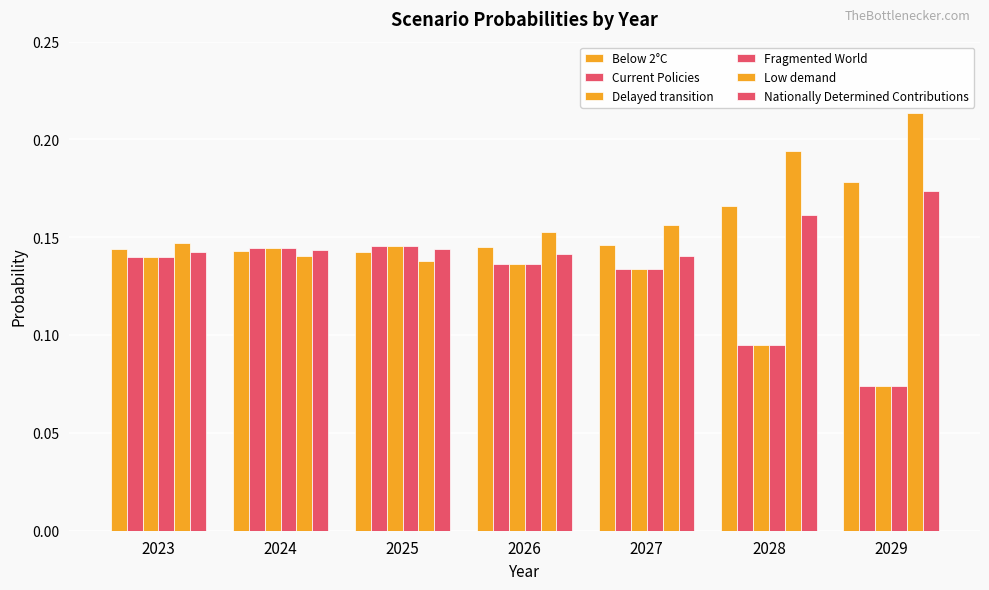

What is the smallest value displayed?

0.1